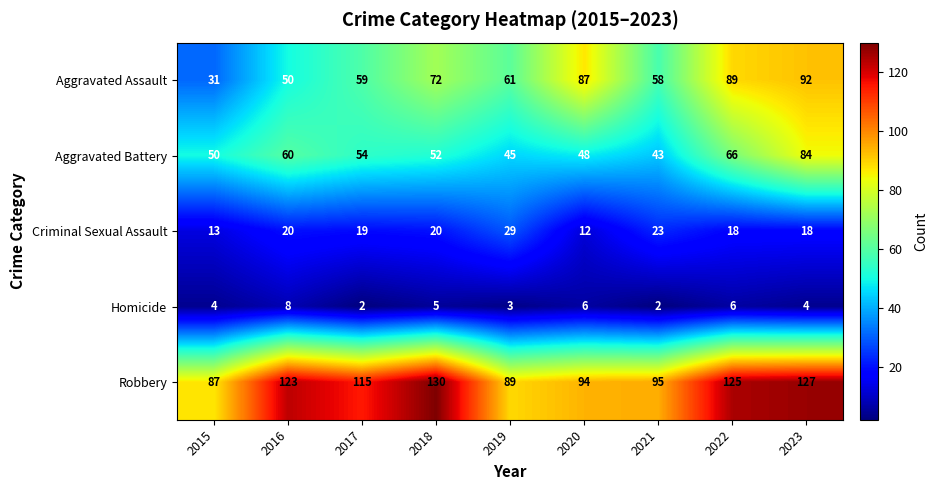

What is the total value across all series at 2016?

261